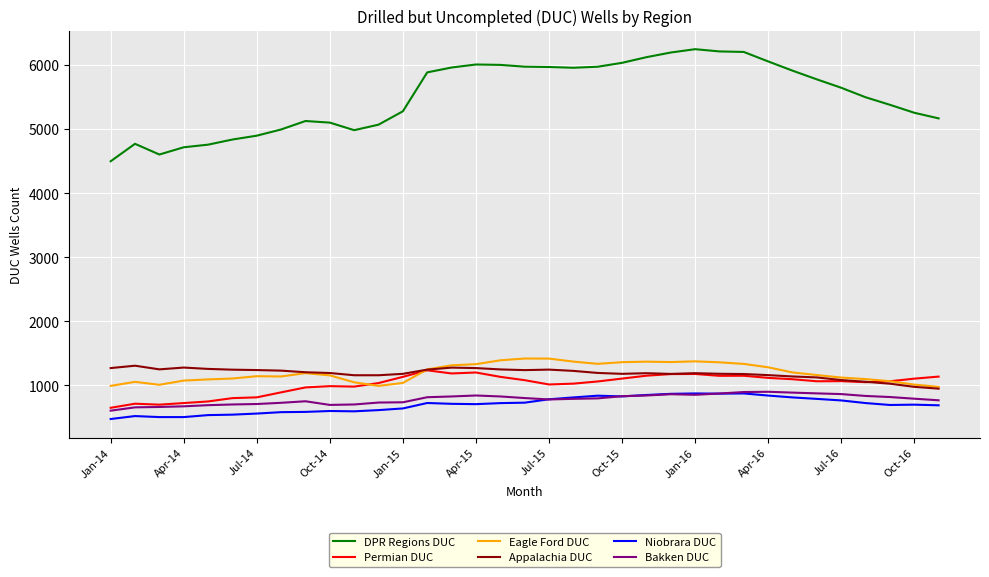

What is the maximum value for Niobrara DUC?

874